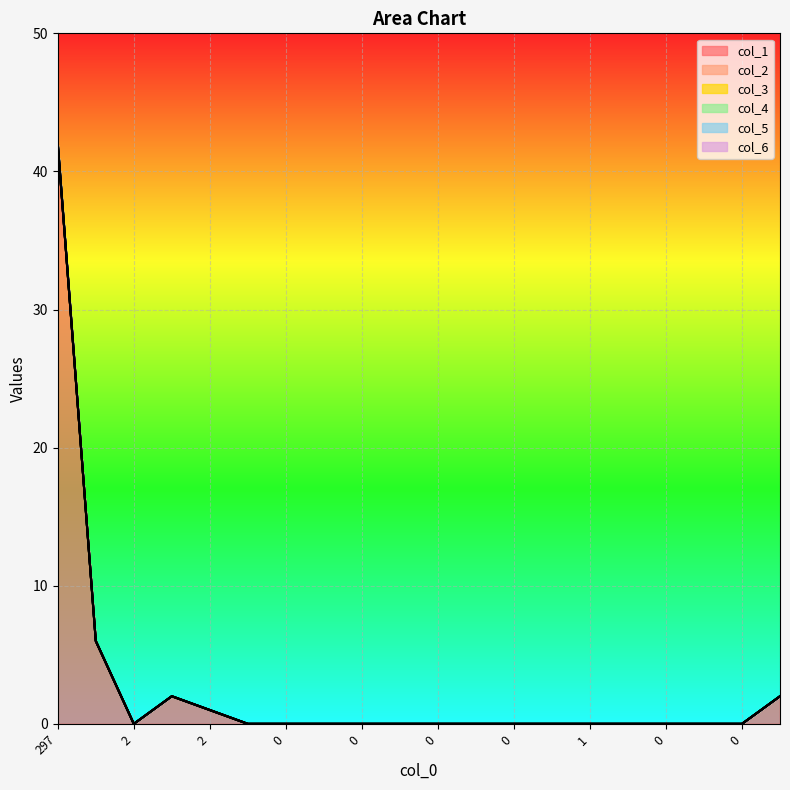

How many distinct data groups are displayed?

6